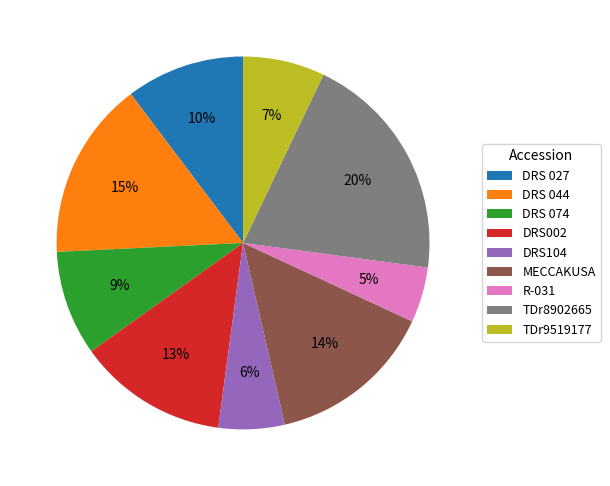

Combined, do DRS104 and DRS 027 account for over 50%?

No